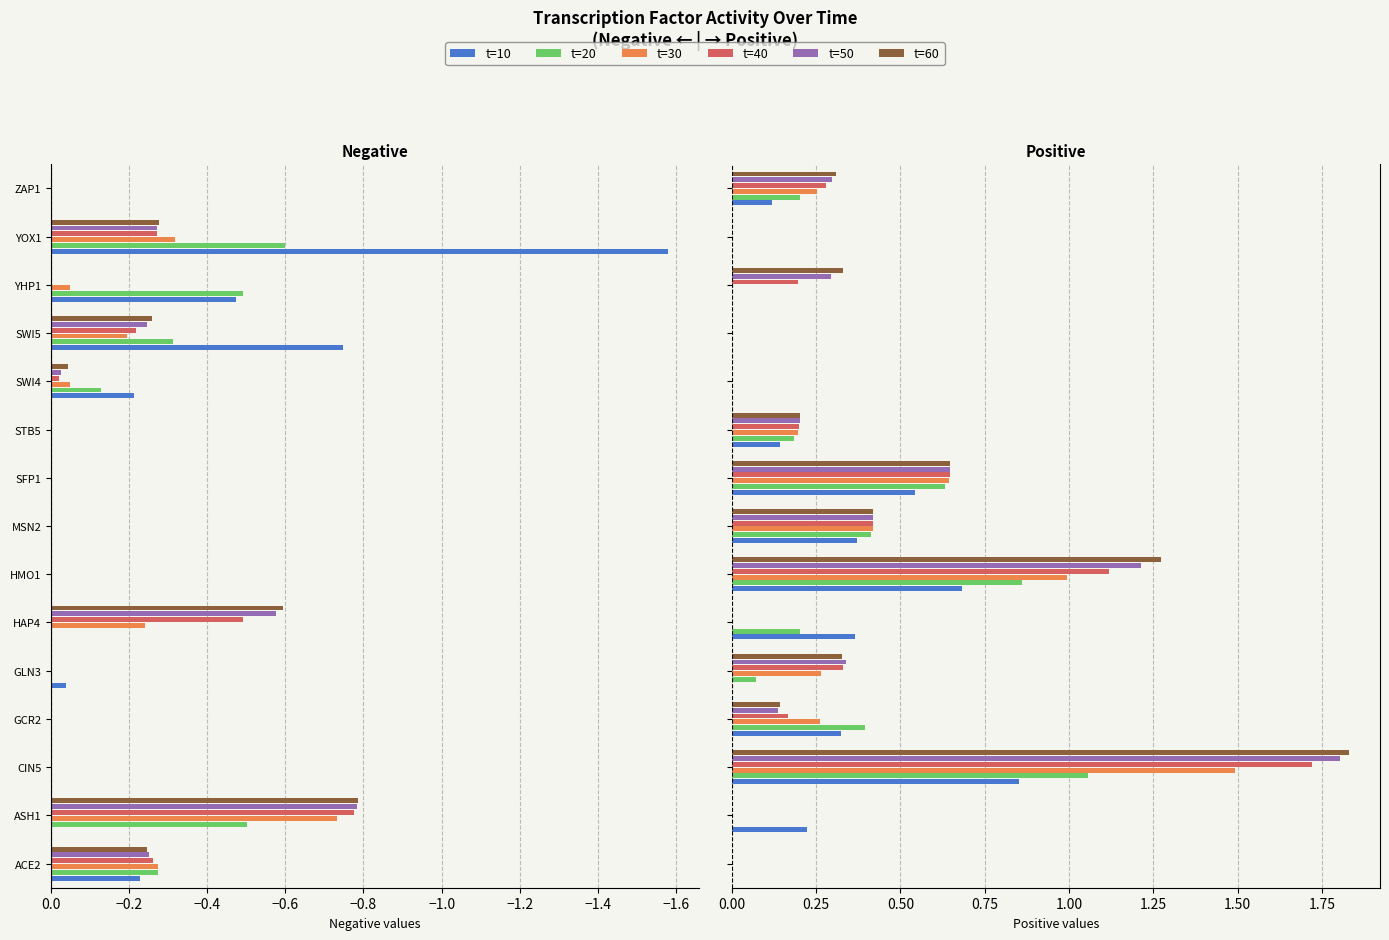

True or false: t=20 has a value of -0.6 at SWI4.

False